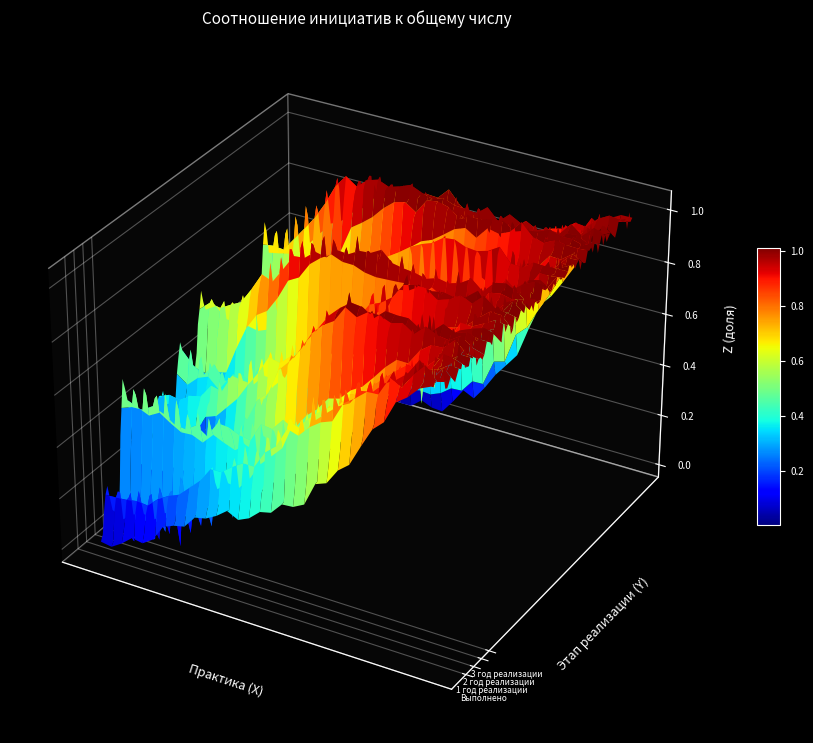

List the labels in order of Безопасность сборки value, smallest first.

Выполнено, 1 год реализации, 2 год реализации, 3 год реализации